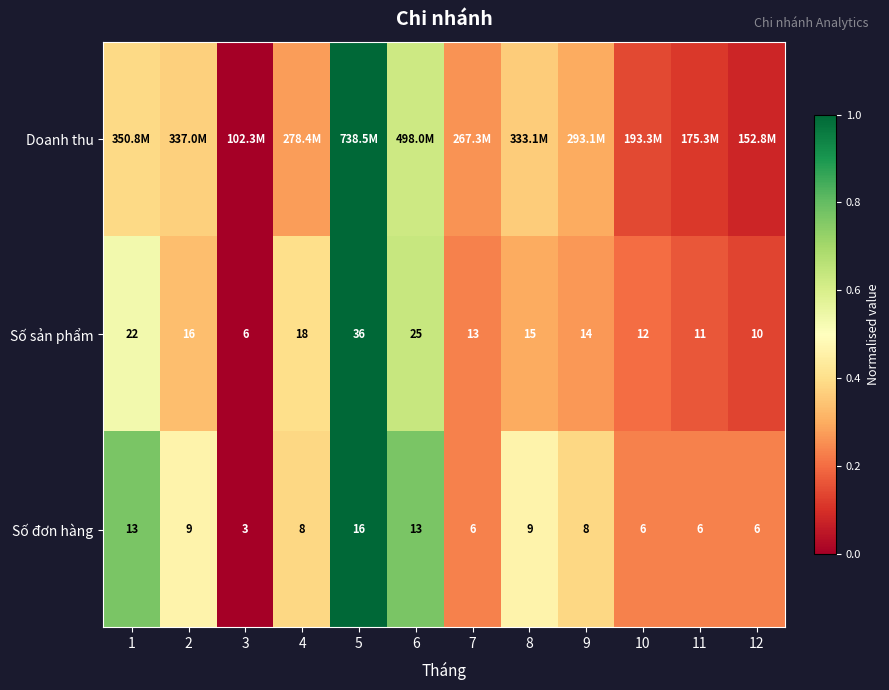

What is the sum of all Doanh thu values?

3.9